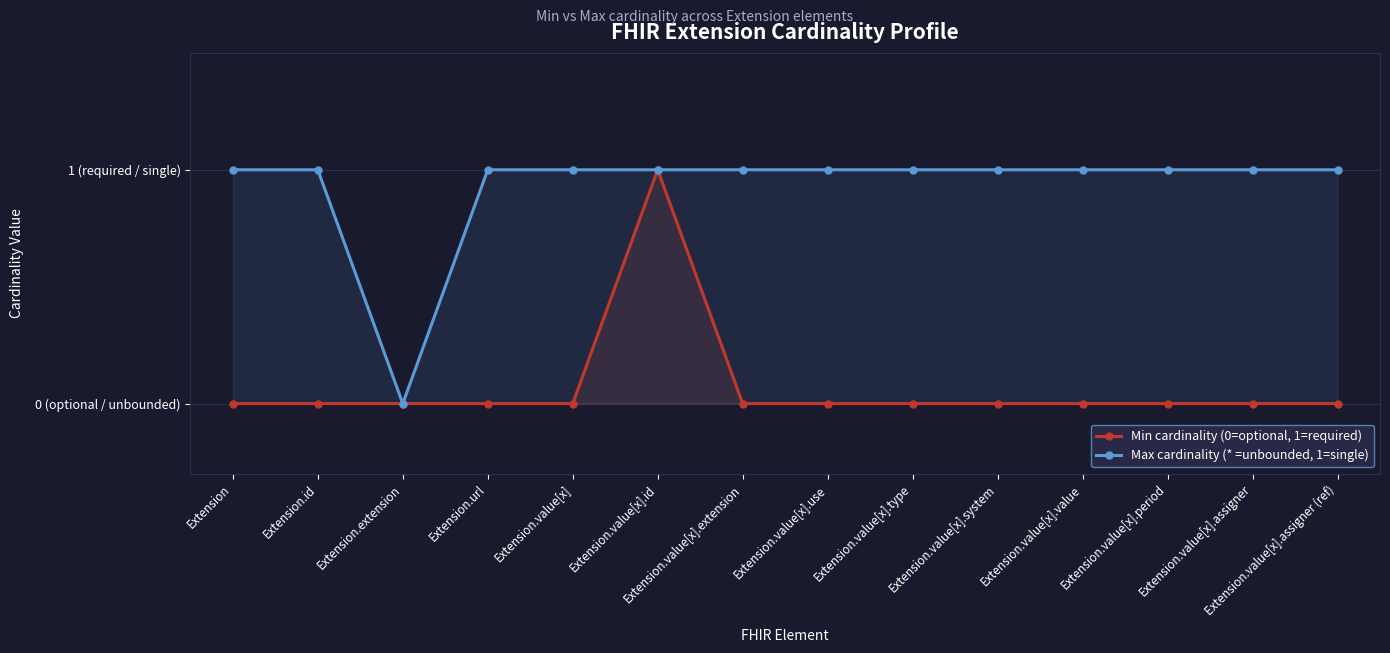

What is the spread (max minus min) of values at Extension.value[x].system?

1